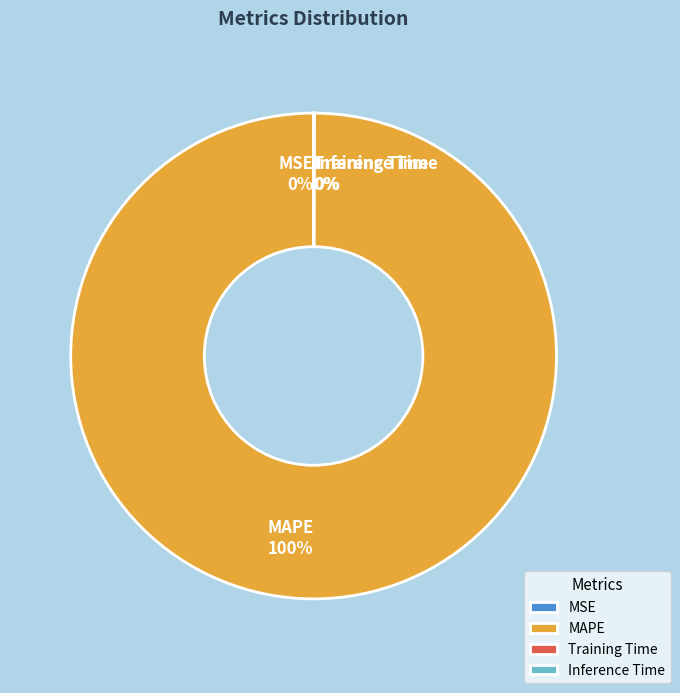

To the nearest percent, what is the difference between the largest and smallest slice percentages?

100%